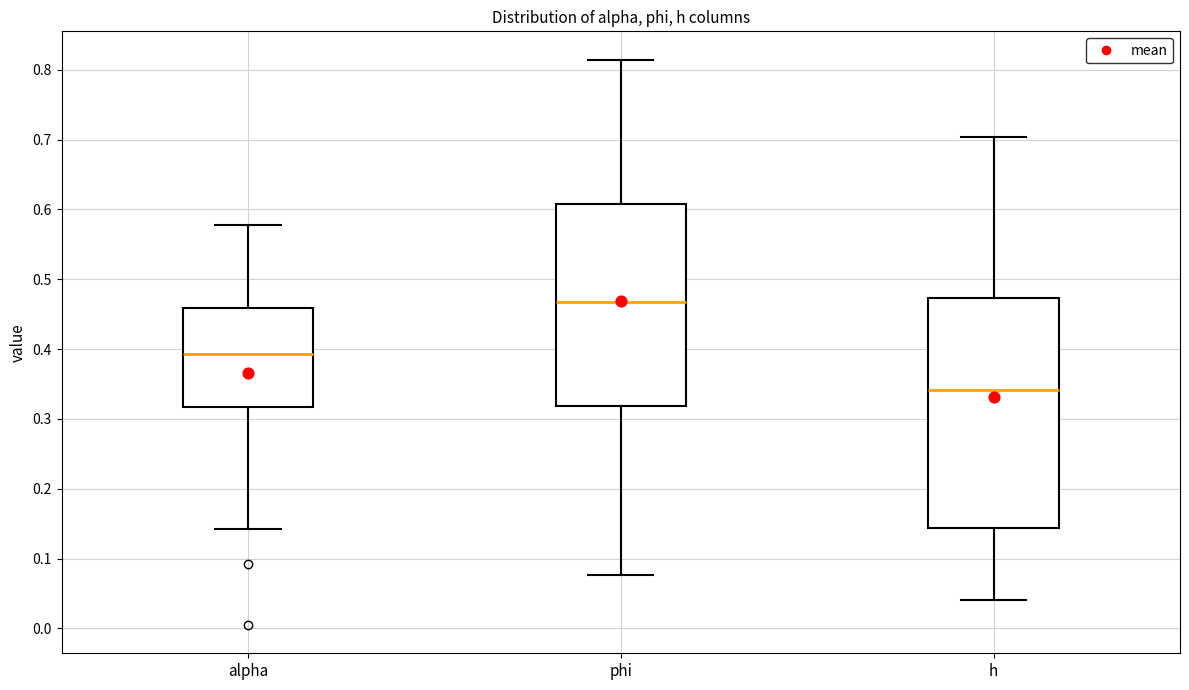

Reading left to right, read every box against the y-axis: the position of its median line, the range the box covers, and the ends of its whiskers. The values are not printed on the chart, so give them approximately, as read against the axis.

alpha: median 0.39, box 0.32 to 0.46, whiskers 0.14 to 0.58
phi: median 0.47, box 0.32 to 0.61, whiskers 0.08 to 0.81
h: median 0.34, box 0.14 to 0.47, whiskers 0.04 to 0.70